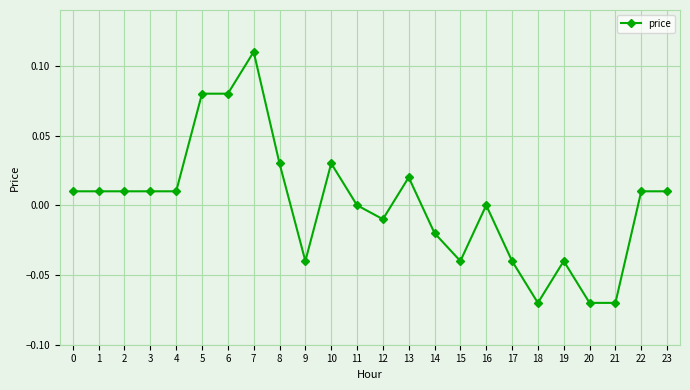

Is it true that the value at 14 is -0.0?

True